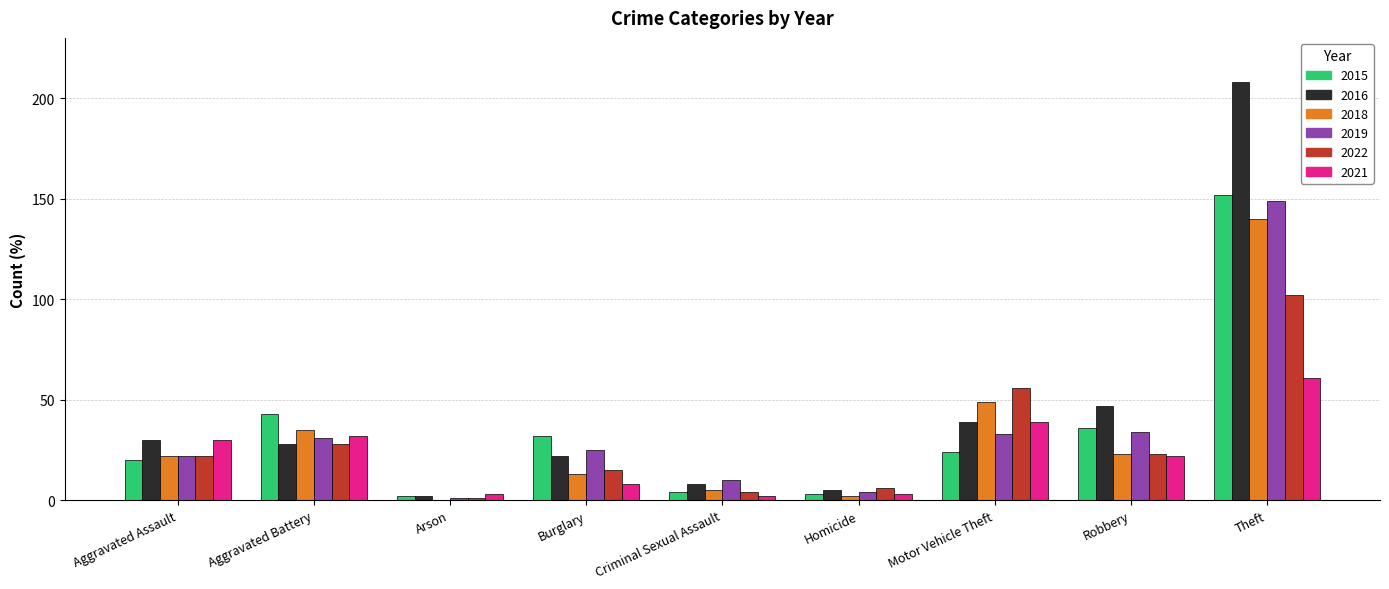

What is the highest value of the 2018 series?

140